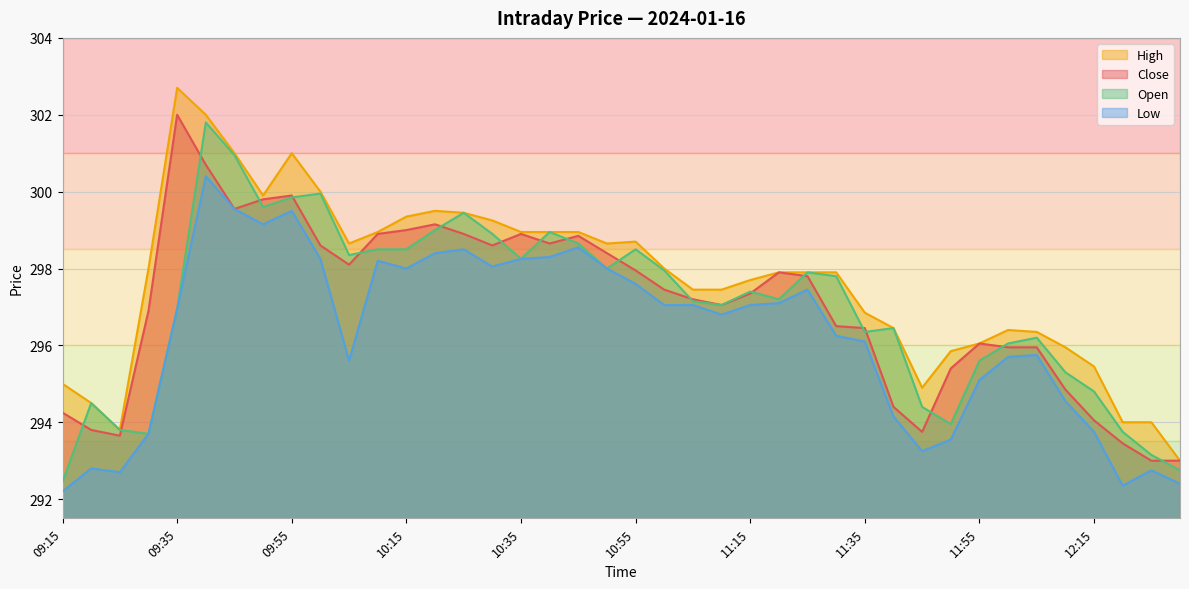

Between 09:20 and 10:45, which is larger?

10:45